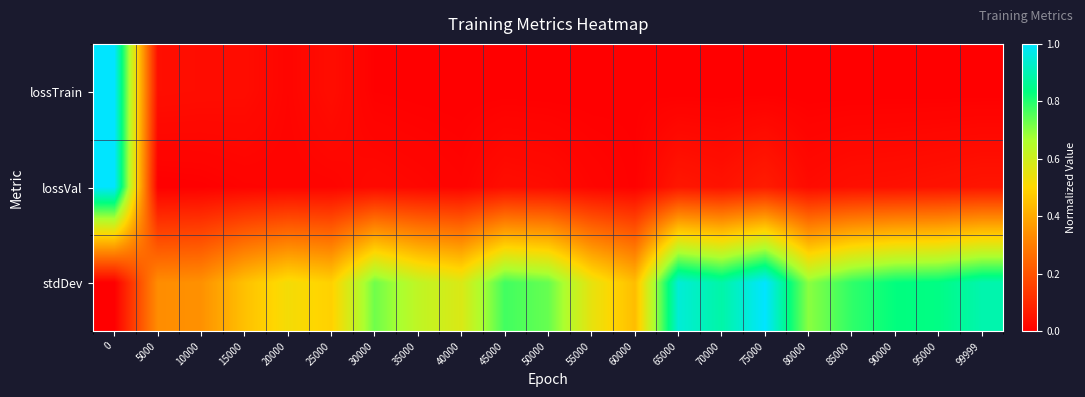

At how many categories does at least one series exceed 0?

21